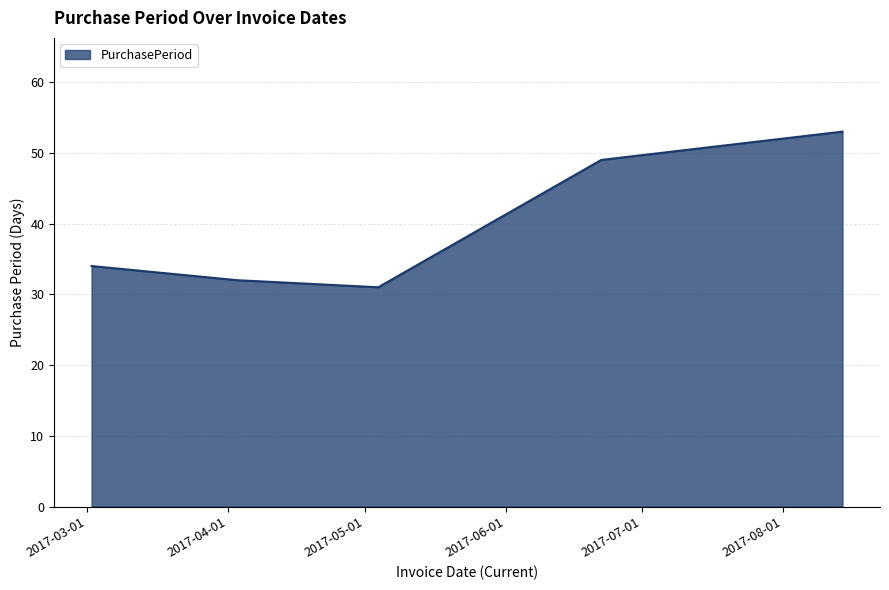

What is the difference between the maximum and minimum values?

22